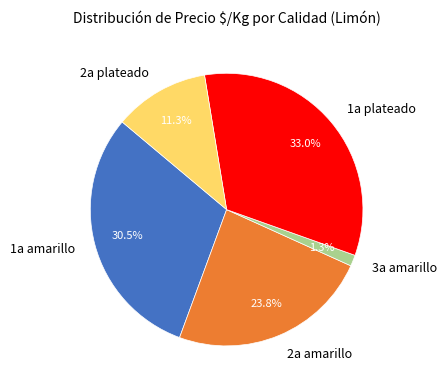

Rank the categories by value from lowest to highest.

3a amarillo, 2a plateado, 2a amarillo, 1a amarillo, 1a plateado